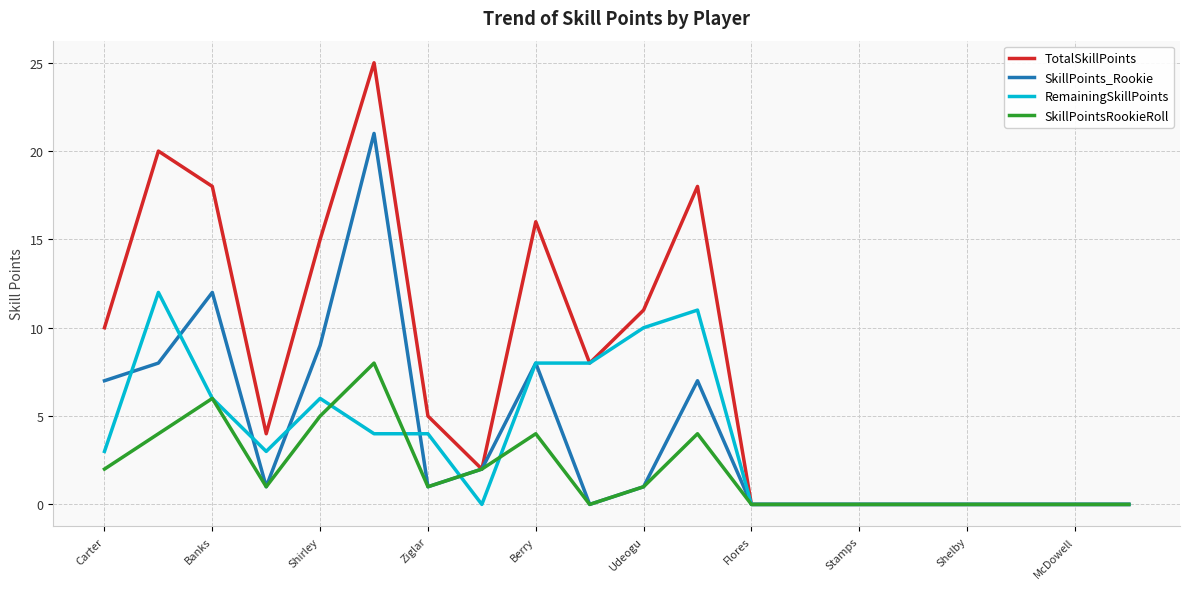

List the series in order of their peak value, highest first.

TotalSkillPoints, SkillPoints_Rookie, RemainingSkillPoints, SkillPointsRookieRoll